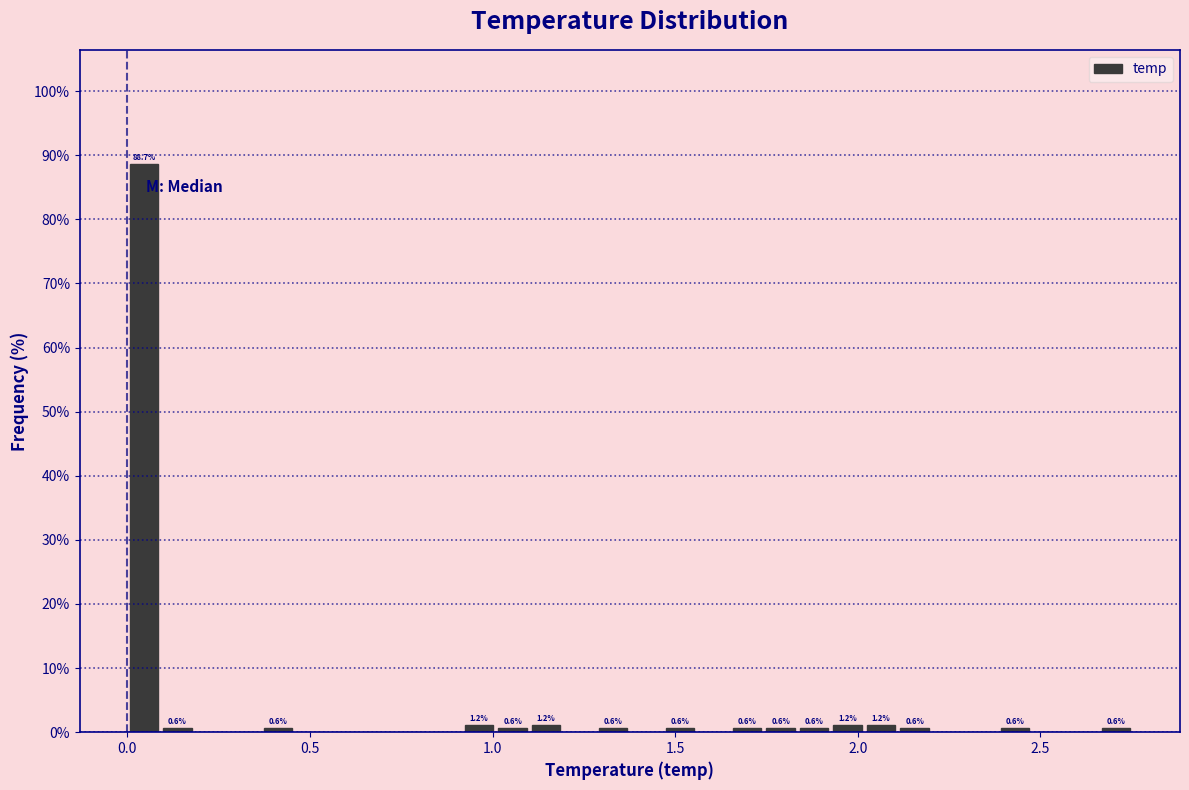

Read against the x-axis, roughly where is the centre of the tallest bar?

0.05